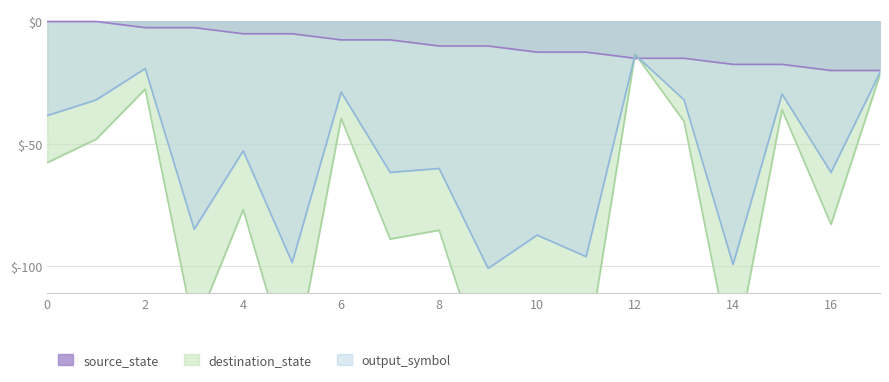

The output_symbol series shows -83.1 at 4. True or false?

False